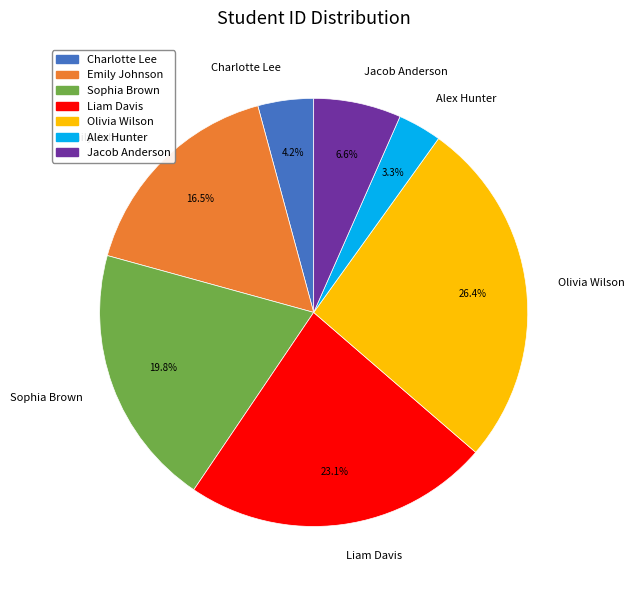

Approximately how many times larger is the value at Emily Johnson compared to Charlotte Lee?

3.9